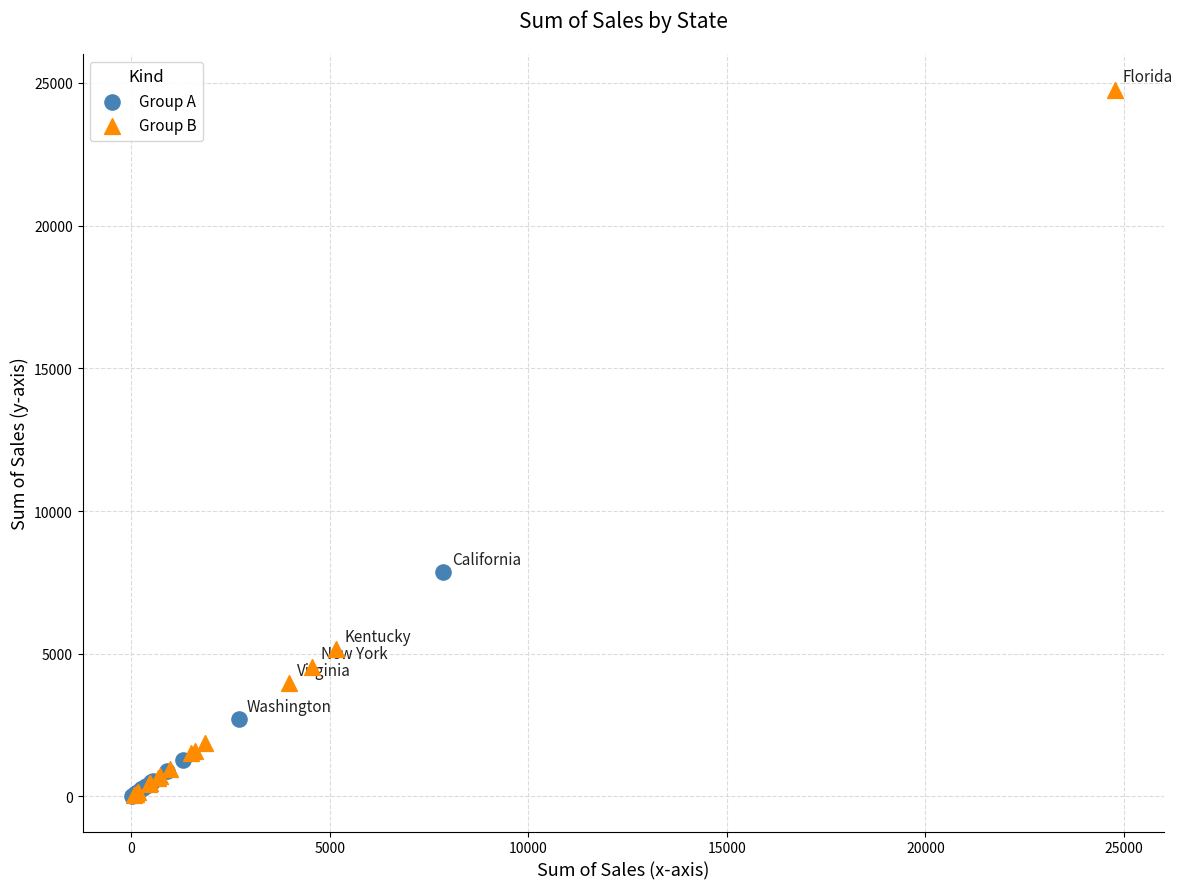

Which series has the largest Y range (max minus min)?

Group B